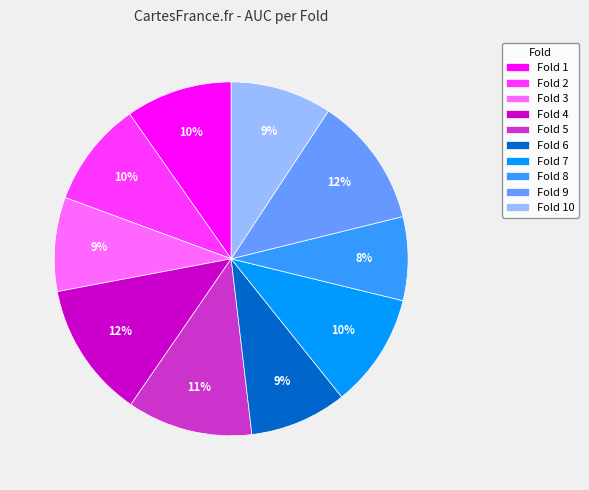

How many segments does this pie chart have?

10